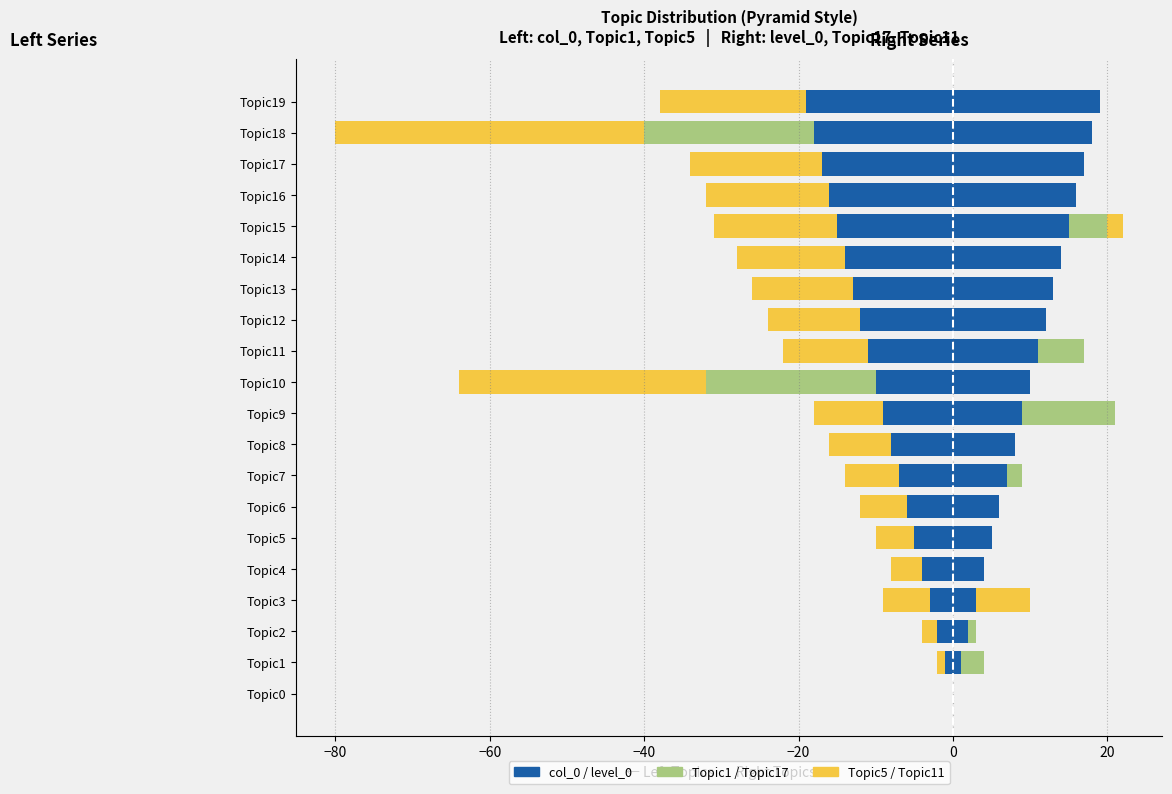

What is the sum of all col_0 values?

-190.0